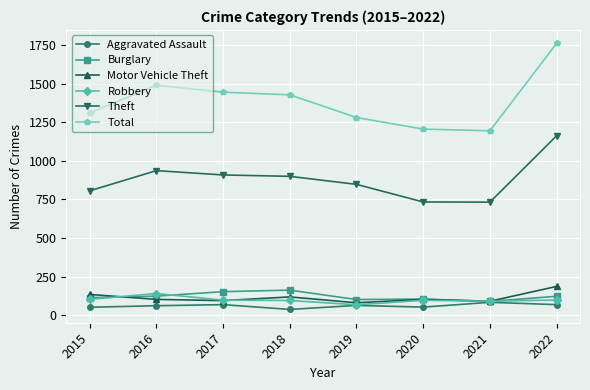

The Robbery series shows 99 at 2022. True or false?

True